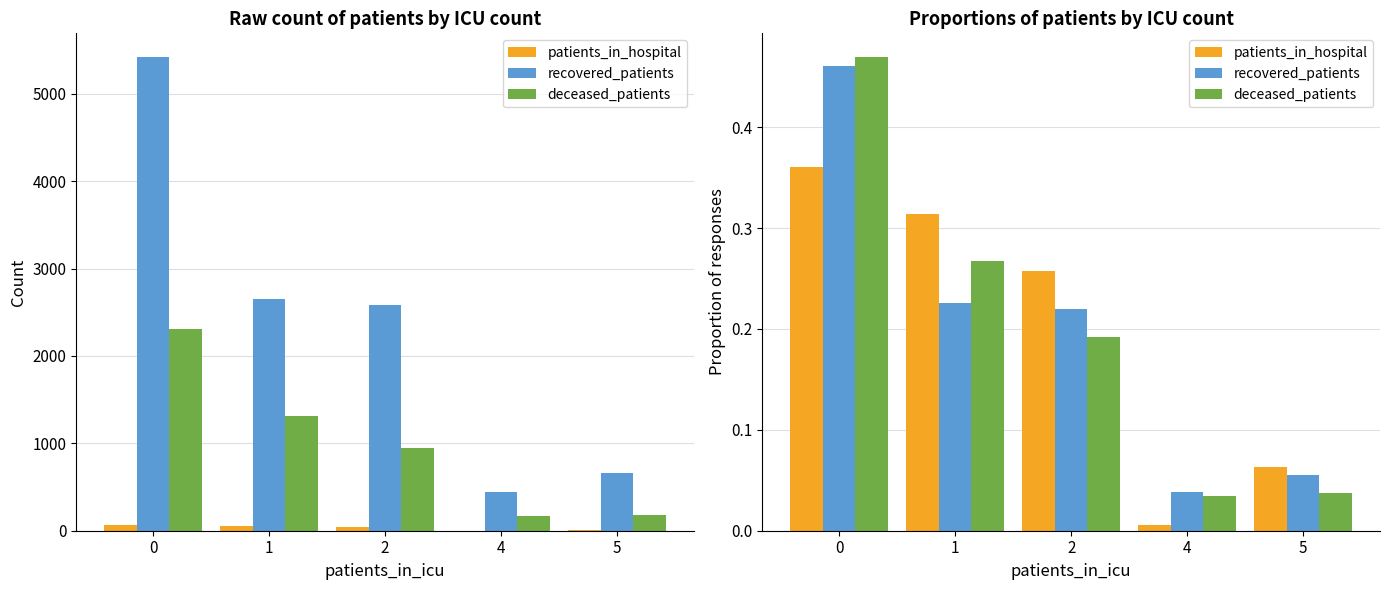

Reading left to right, list all the values displayed in this chart.

patients_in_hospital: 0.4	0.3	0.3	0.0	0.1
recovered_patients: 0.5	0.2	0.2	0.0	0.1
deceased_patients: 0.5	0.3	0.2	0.0	0.0